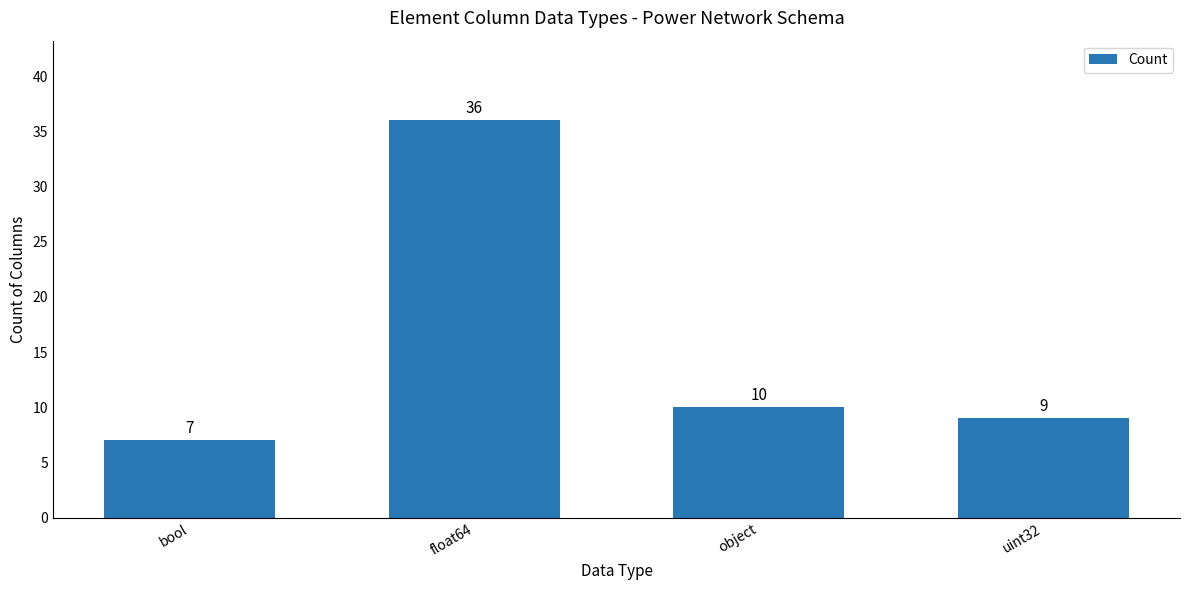

How many data points are less than 10?

2